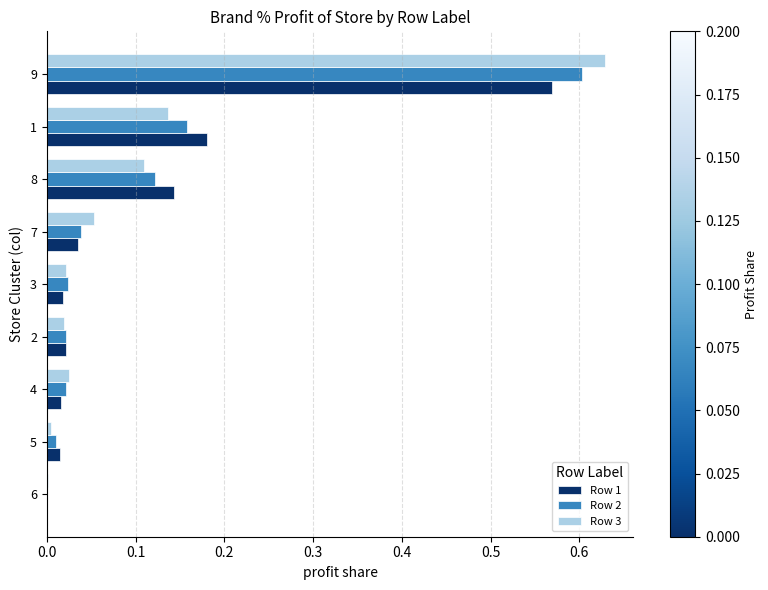

Is the value of Row 1 at 5 greater than the value of Row 2 at 7?

No